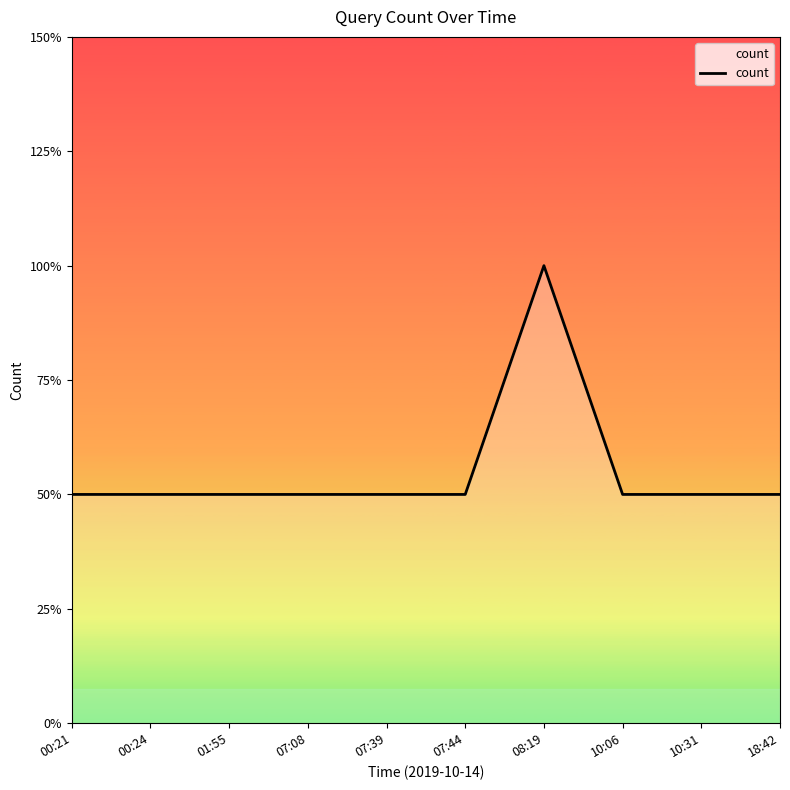

Does the chart display data point markers on the line(s)?

No